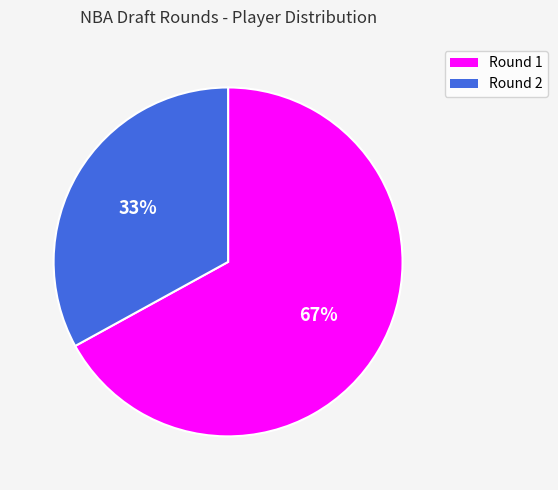

To the nearest percent, what is the combined percentage of Round 2 and Round 1?

100%